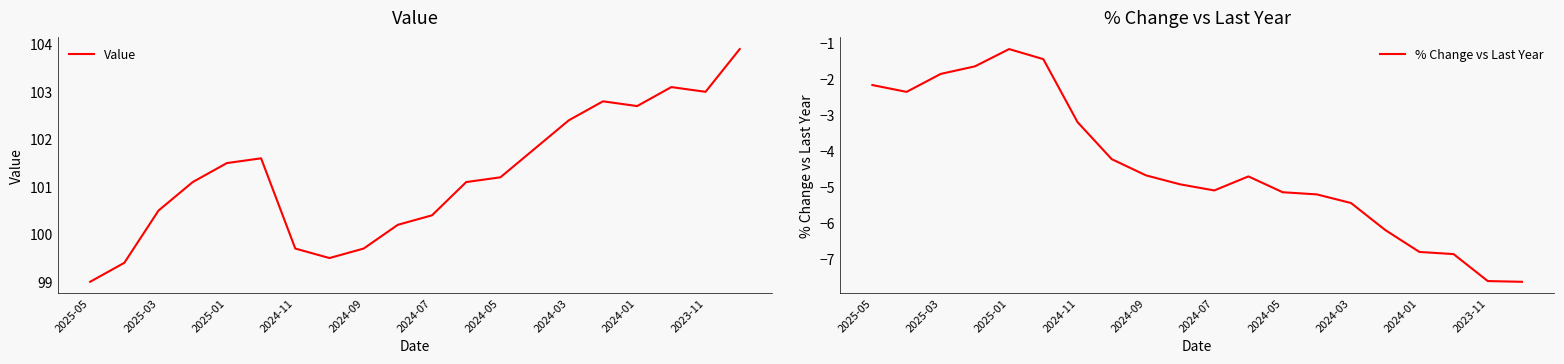

Rank the series by their average value, from lowest to highest.

% Change vs Last Year, Value